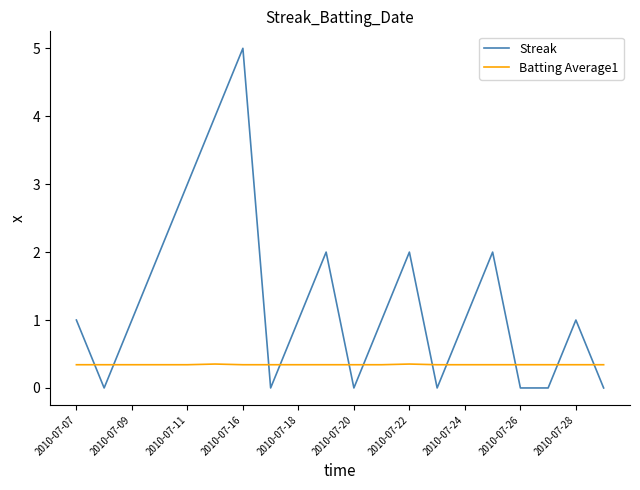

After their last crossing, which series has the higher values: Streak or Batting Average1?

Batting Average1